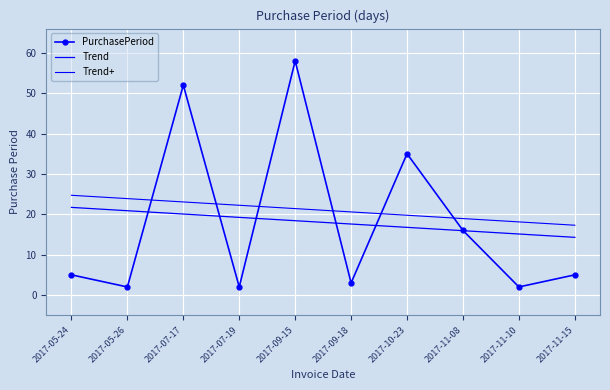

Reading left to right, what are all the values shown in this chart?

PurchasePeriod: 2017-05-24=5.0	2017-05-26=2.0	2017-07-17=52.0	2017-07-19=2.0	2017-09-15=58.0	2017-09-18=3.0	2017-10-23=35.0	2017-11-08=16.0	2017-11-10=2.0	2017-11-15=5.0
Trend: 2017-05-24=21.7	2017-05-26=20.9	2017-07-17=20.1	2017-07-19=19.2	2017-09-15=18.4	2017-09-18=17.6	2017-10-23=16.8	2017-11-08=15.9	2017-11-10=15.1	2017-11-15=14.3
Trend+: 2017-05-24=24.7	2017-05-26=23.9	2017-07-17=23.1	2017-07-19=22.2	2017-09-15=21.4	2017-09-18=20.6	2017-10-23=19.8	2017-11-08=18.9	2017-11-10=18.1	2017-11-15=17.3